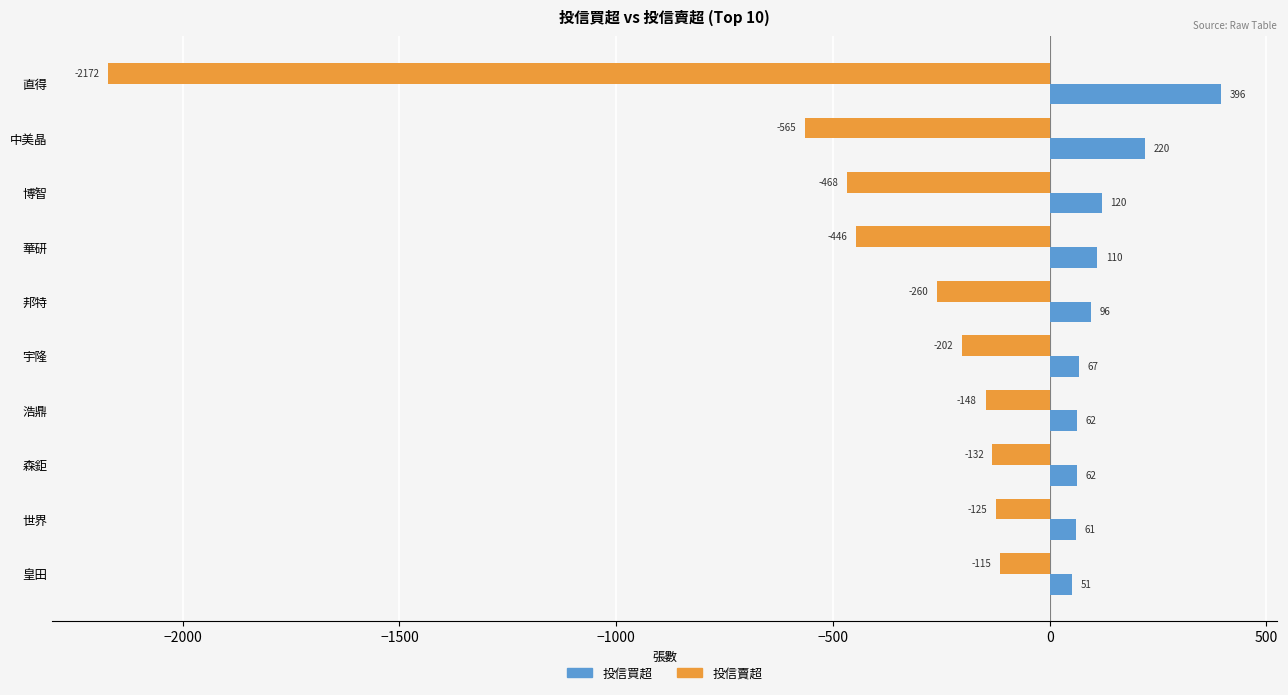

How many series are shown in this chart?

2